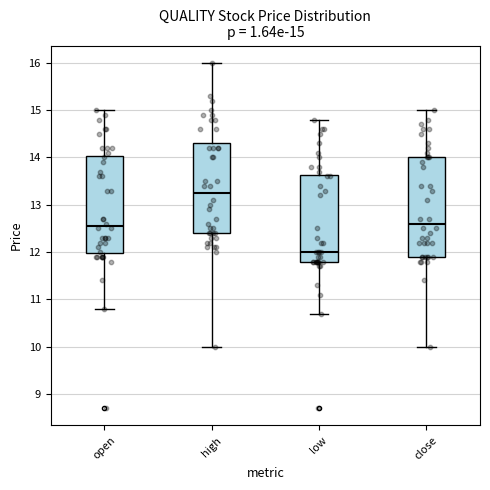

Which box's median line is the lowest?

low